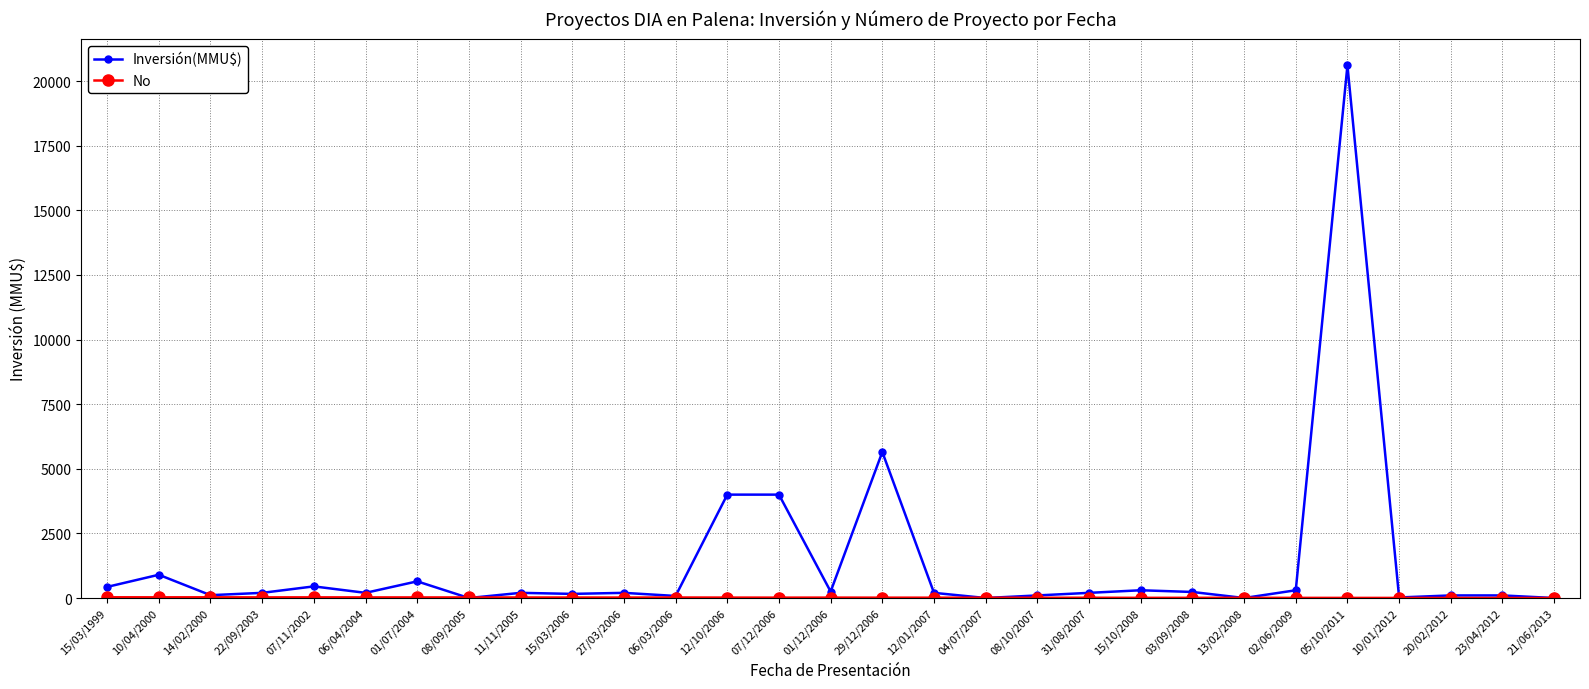

Where is Inversión(MMU$) nearest to the value 10302?

29/12/2006